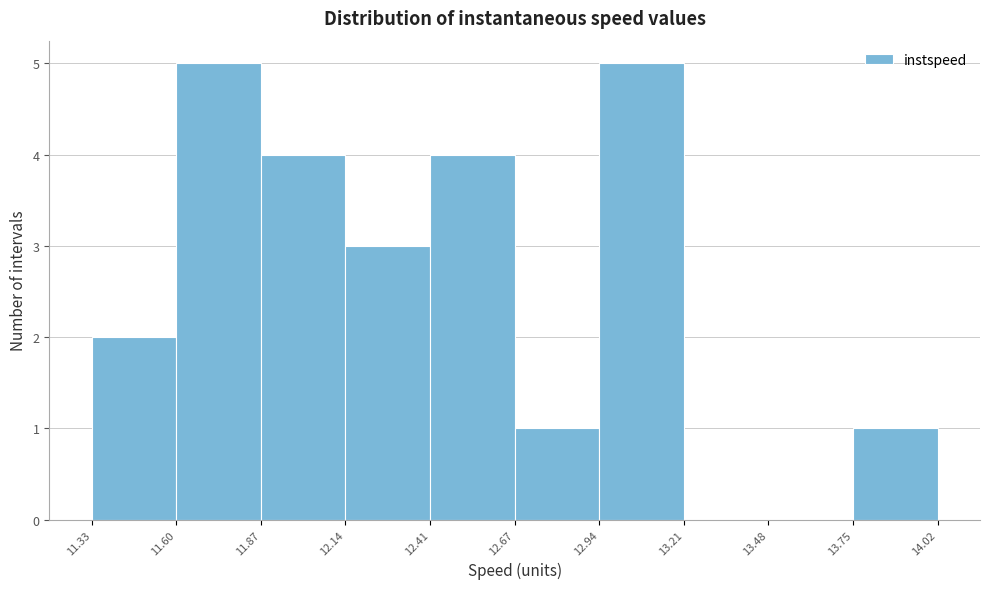

Reading left to right, transcribe this chart: for each bar, give the range it covers on the x-axis and its height. The values are not printed on the chart, so give them approximately, as read against the axis.

11.33 to 11.60: 2
11.60 to 11.87: 5
11.87 to 12.14: 4
12.14 to 12.41: 3
12.41 to 12.67: 4
12.67 to 12.94: 1
12.94 to 13.21: 5
13.21 to 13.48: 0
13.48 to 13.75: 0
13.75 to 14.02: 1